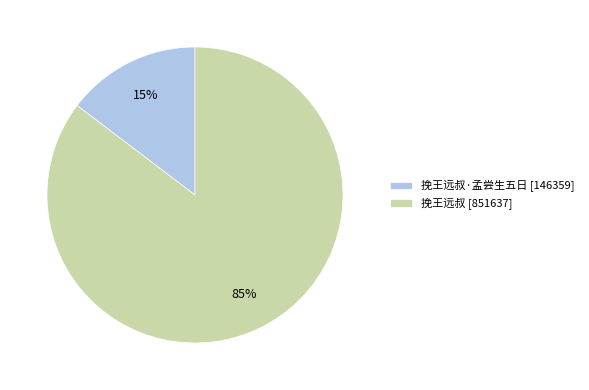

Between 挽王远叔 [851637] and 挽王远叔·孟尝生五日 [146359], which is larger?

挽王远叔 [851637]